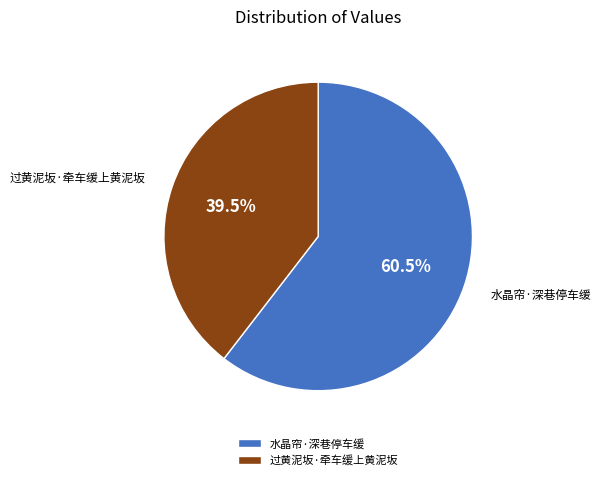

What is the ratio of the value at 水晶帘·深巷停车缓 to the value at 过黄泥坂·牵车缓上黄泥坂?

1.5